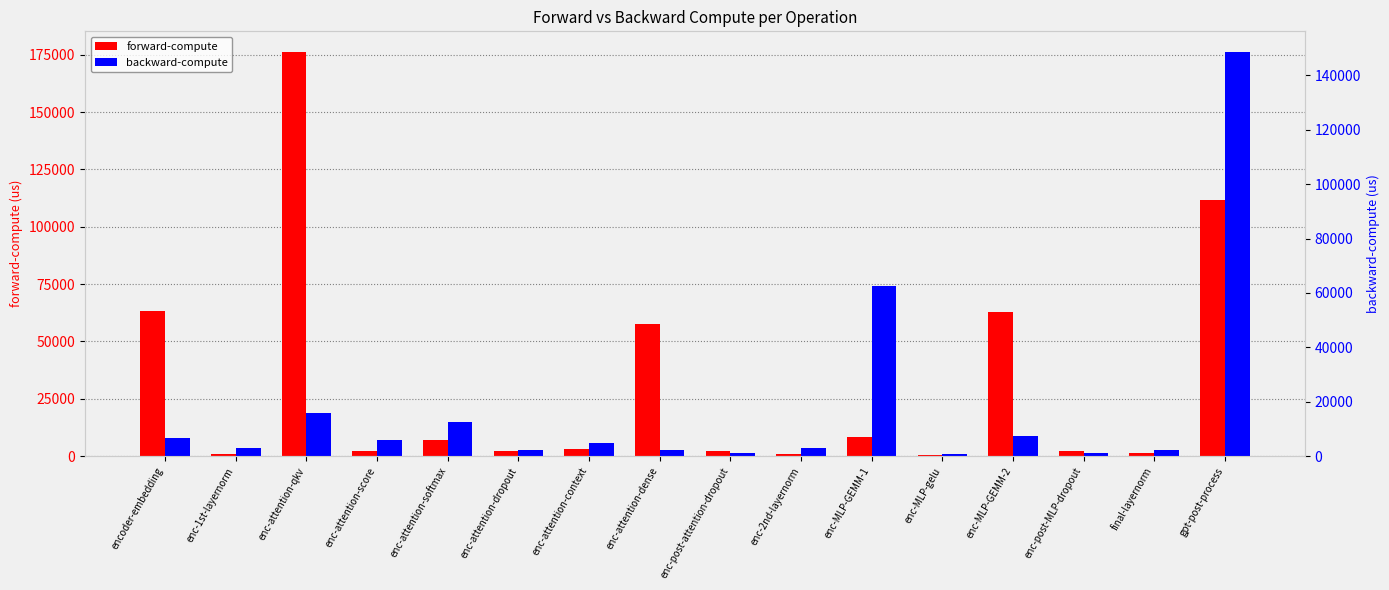

What is the maximum value shown in the chart?

176378.1